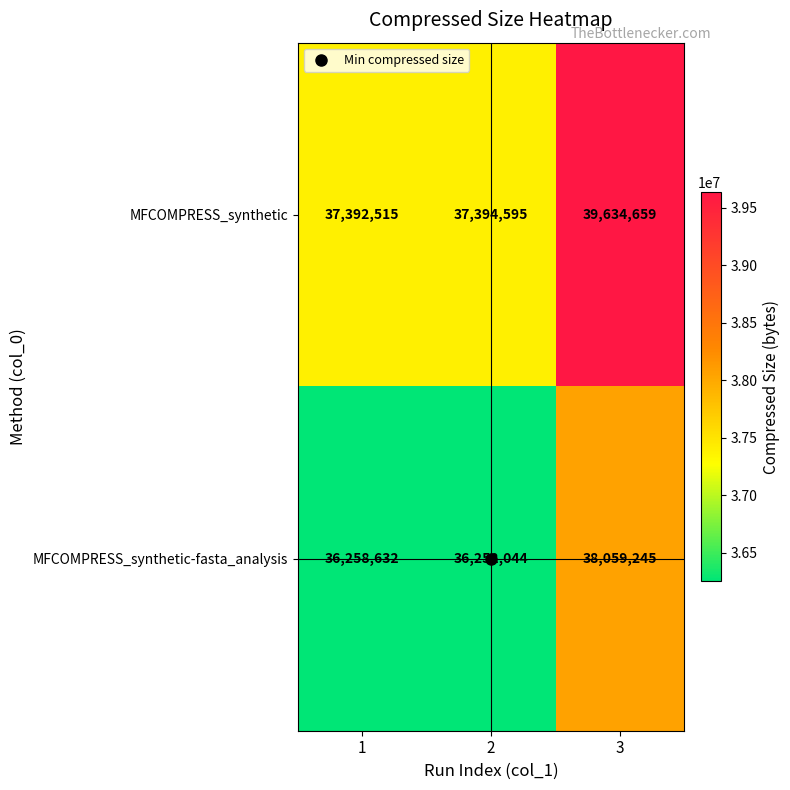

True or false: MFCOMPRESS_synthetic-fasta_analysis has a value of 36252044 at 2.

True